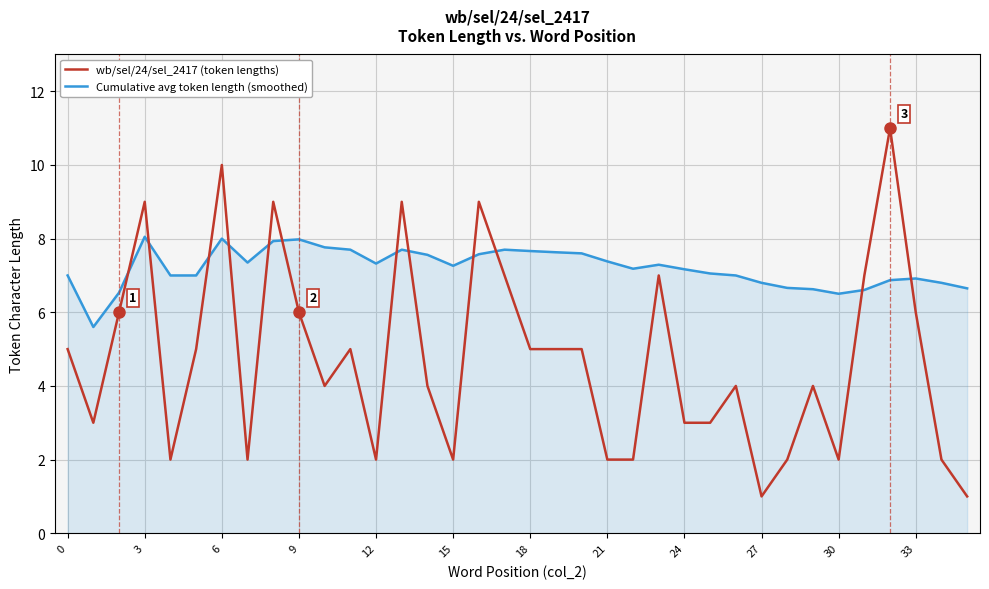

What is the minimum value for Cumulative avg token length (smoothed)?

5.6